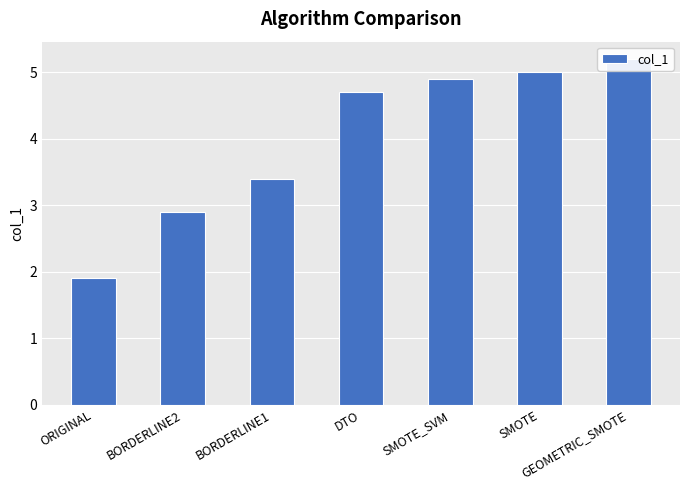

How many series are shown in this chart?

1